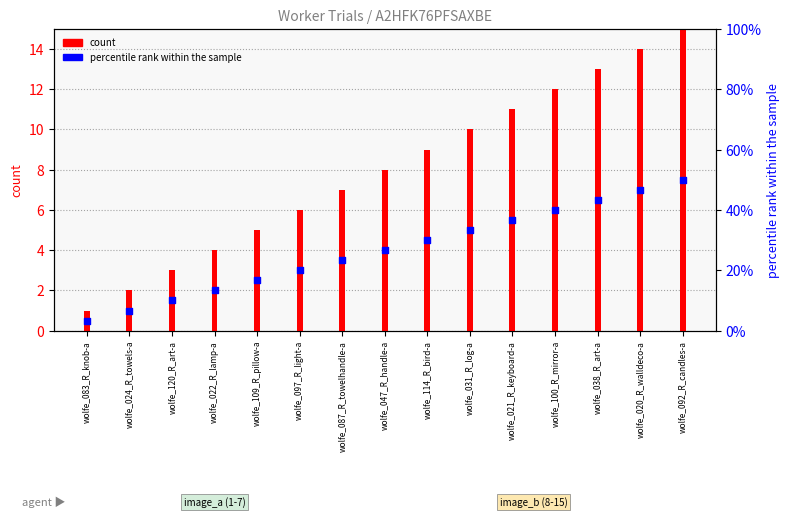

Which series reaches the maximum Y coordinate?

percentile rank within the sample